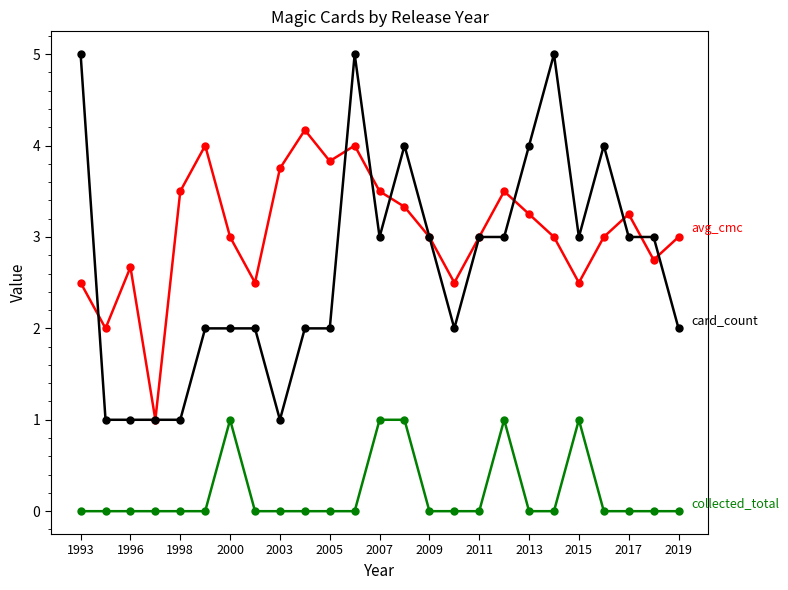

What is the greatest value displayed?

5.0